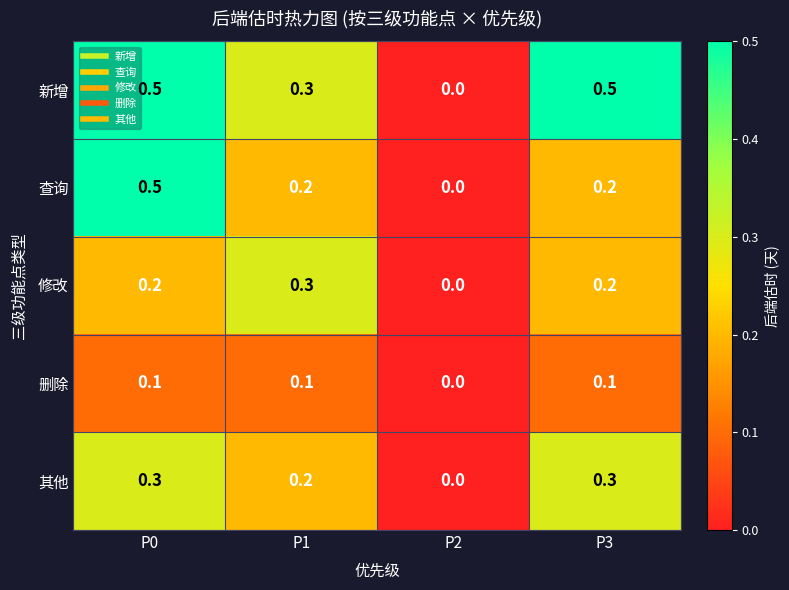

The 其他 series shows 0.5 at P3. True or false?

False